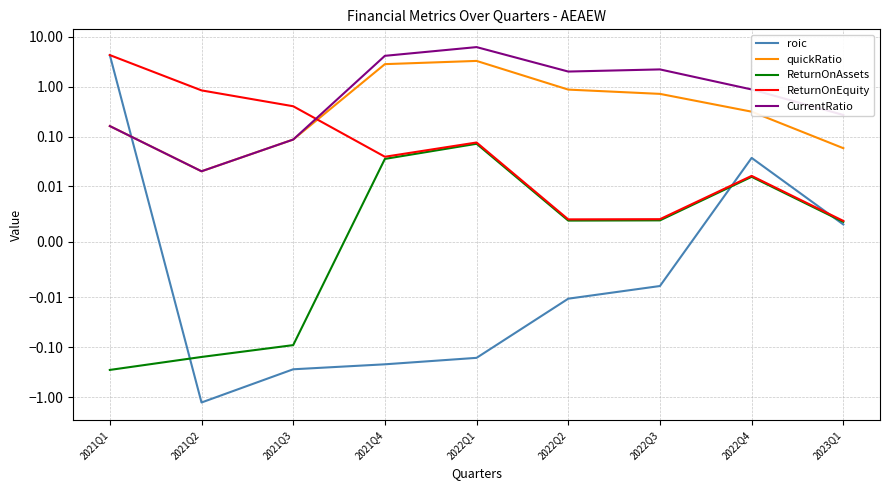

How many positive values does the roic series have?

3